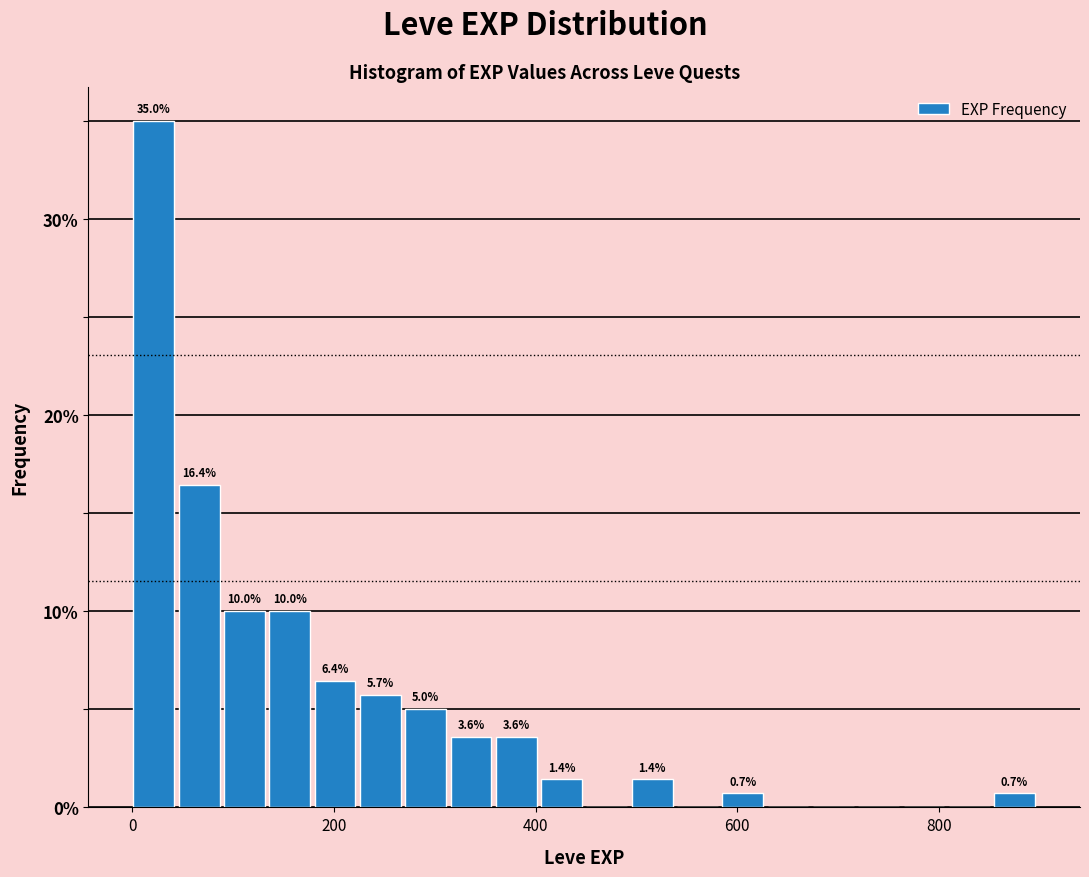

Read against the x-axis, roughly where is the centre of the tallest bar?

20